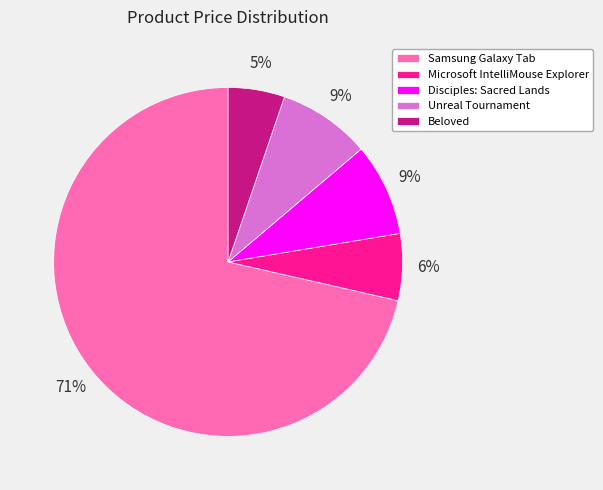

To the nearest percent, what is the combined percentage of Disciples: Sacred Lands and Microsoft IntelliMouse Explorer?

15%